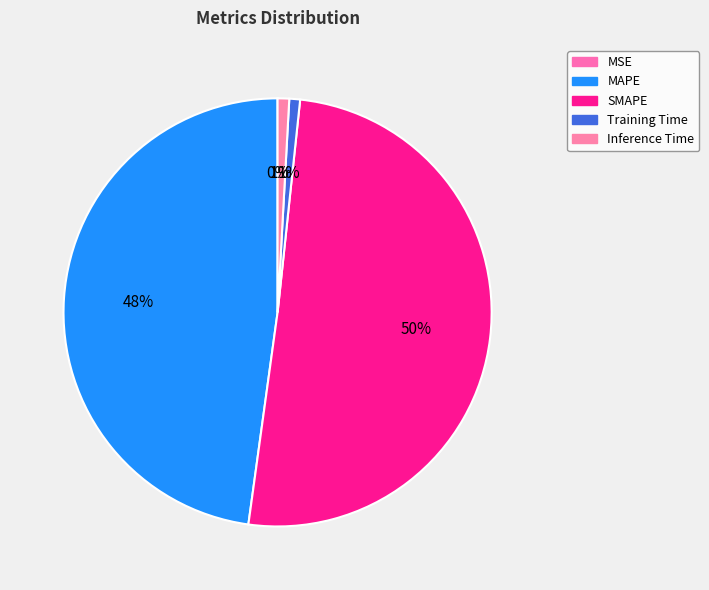

Is the sum of Inference Time and MSE greater than half?

No